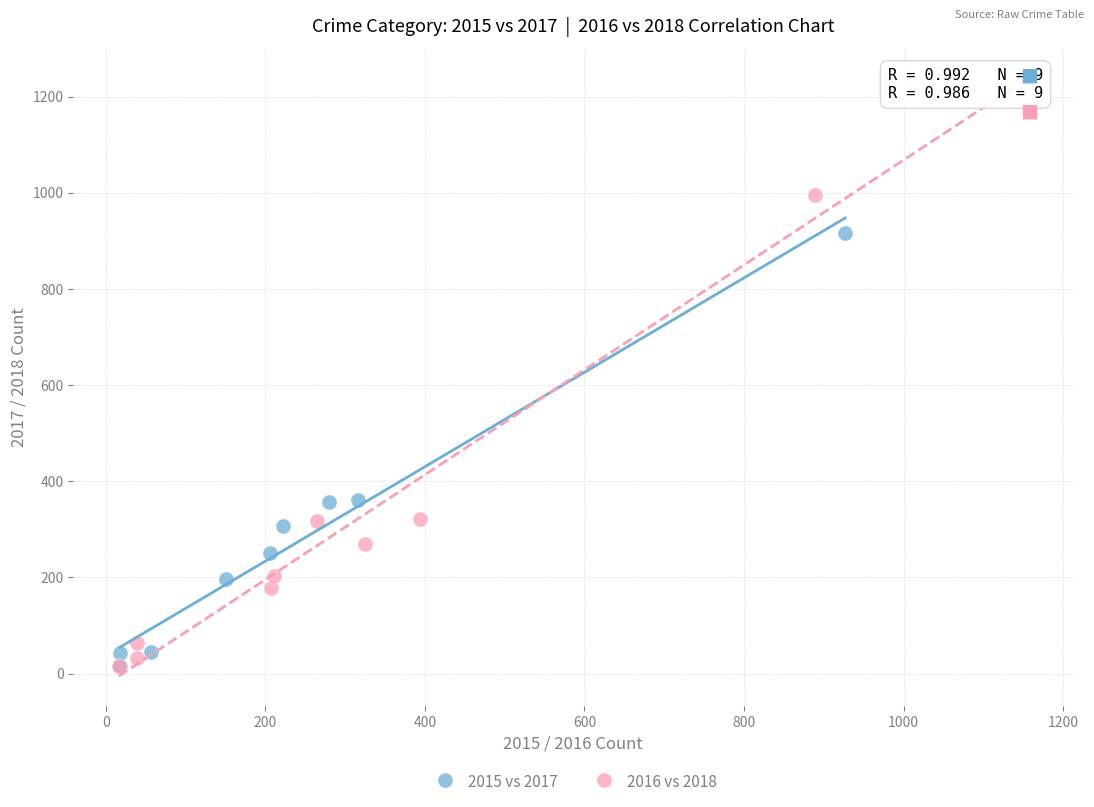

Which series has the widest spread of Y values?

2016 vs 2018